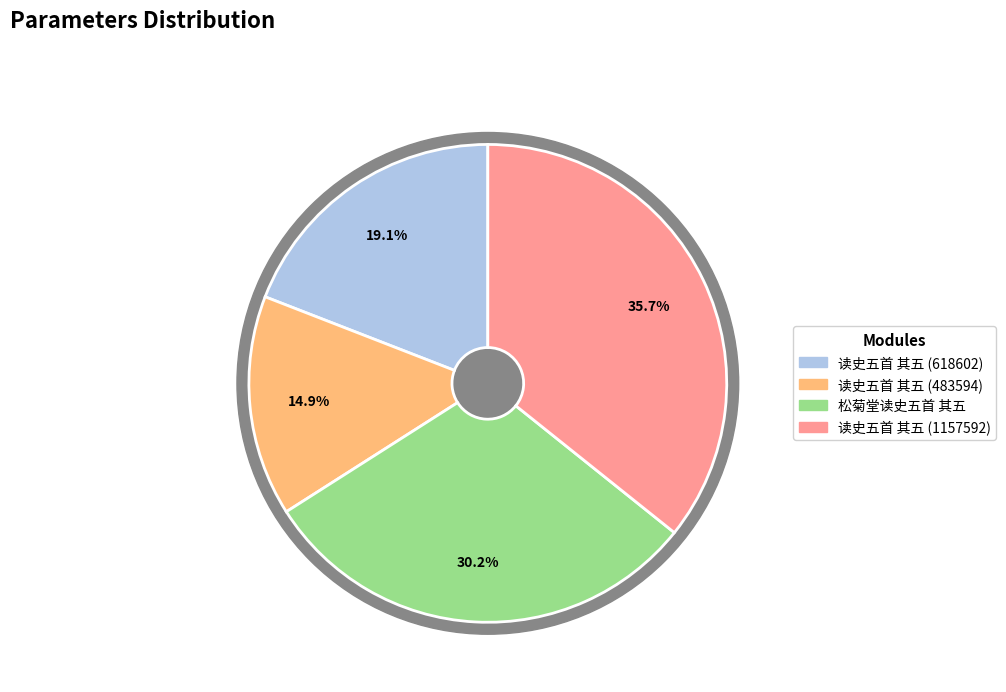

To the nearest percent, what is the combined percentage of 读史五首 其五 (1157592) and 读史五首 其五 (483594)?

51%